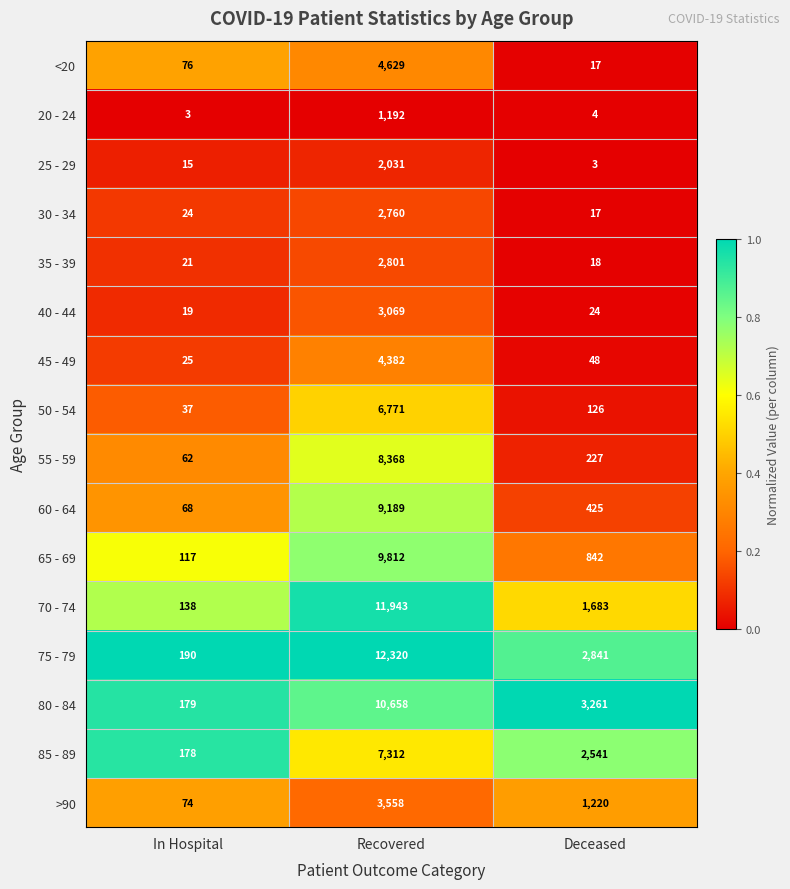

At which category is the sum across all series the highest?

Recovered